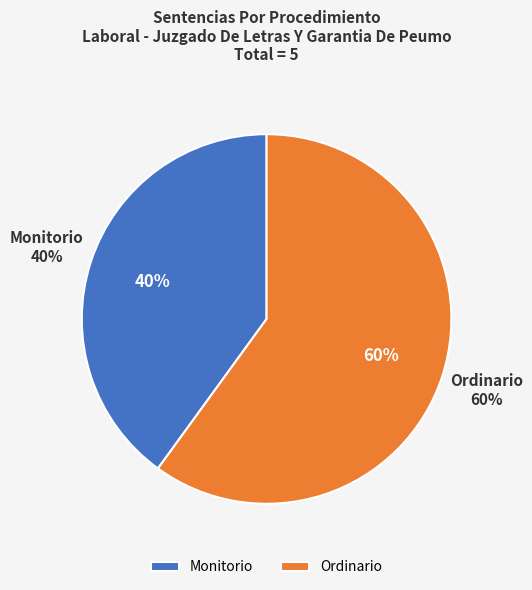

Count the number of slices in the pie.

2